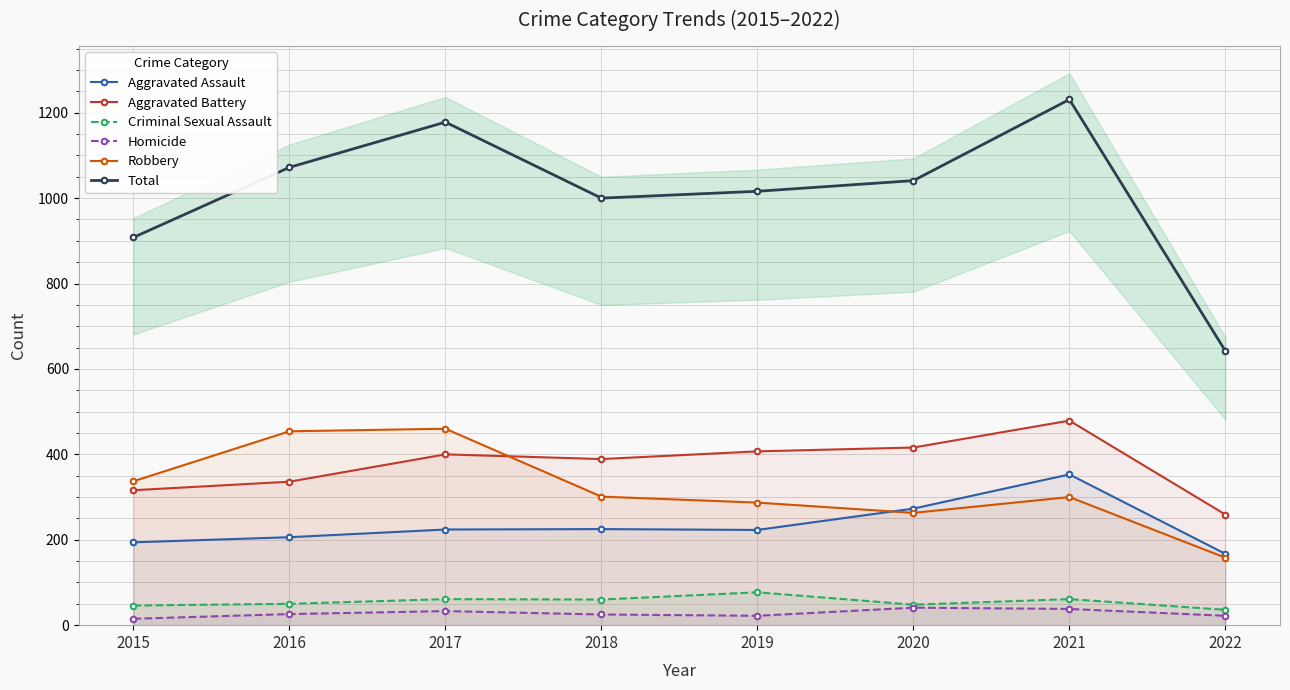

Between 2017 and 2020, which is larger?

2020